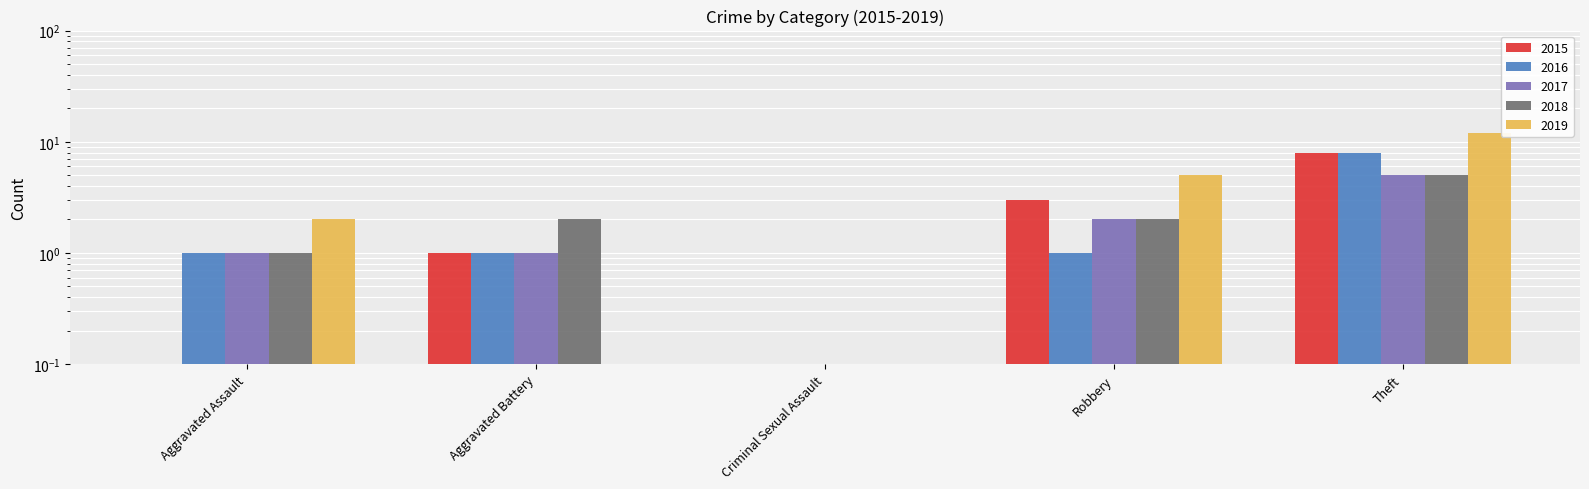

Which has a higher value, Theft or Robbery?

Theft